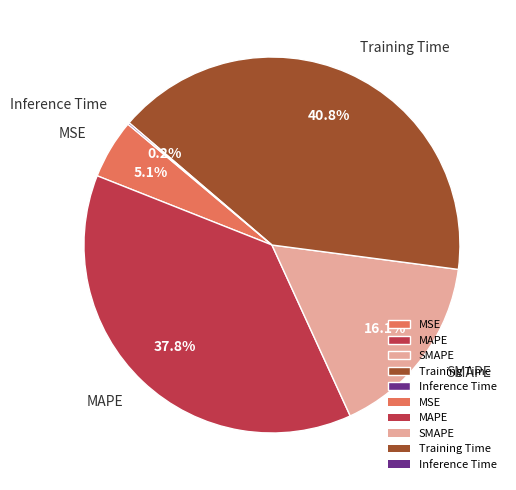

To the nearest percent, what is the difference between the MAPE and MSE slice percentages?

33%